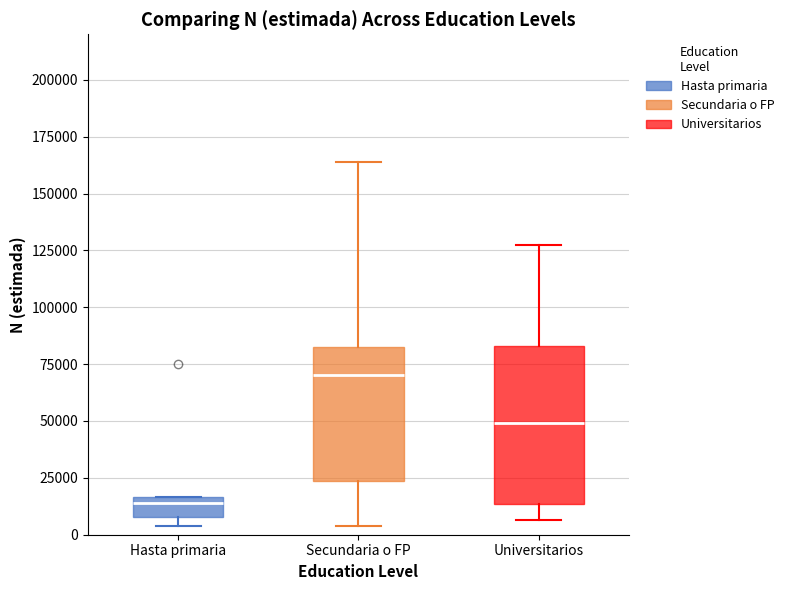

Comparing the boxes themselves (not the whiskers), which one is the tallest?

Universitarios